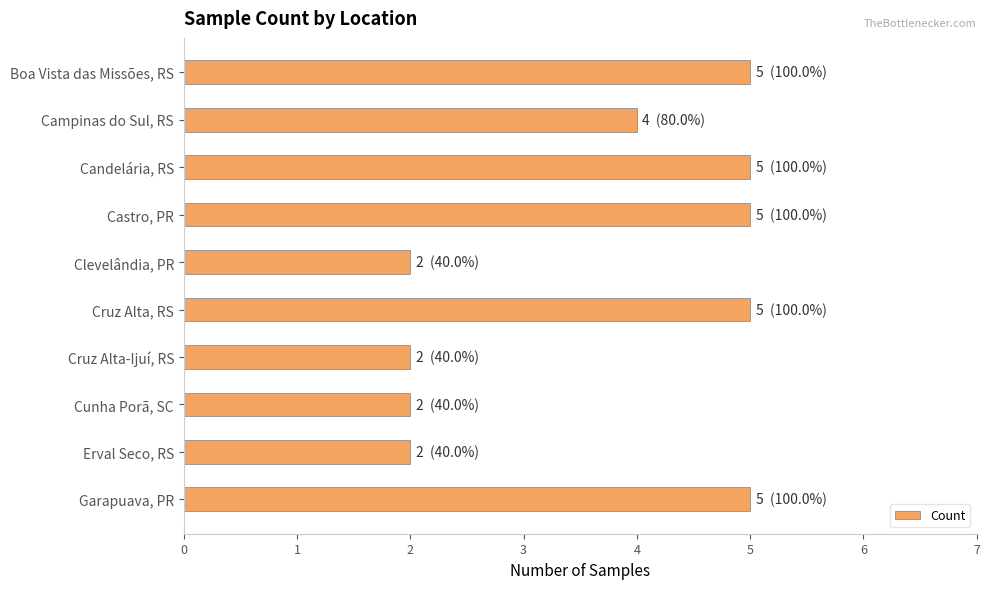

What is the change in value from Campinas do Sul, RS to Garapuava, PR?

+1